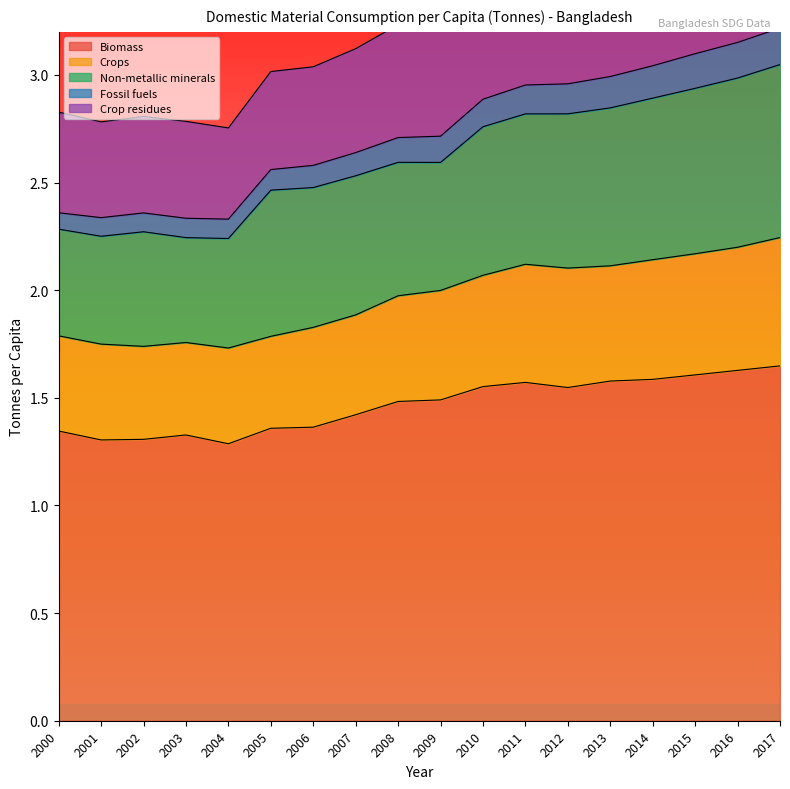

At which category does Fossil fuels reach its first local valley?

2001